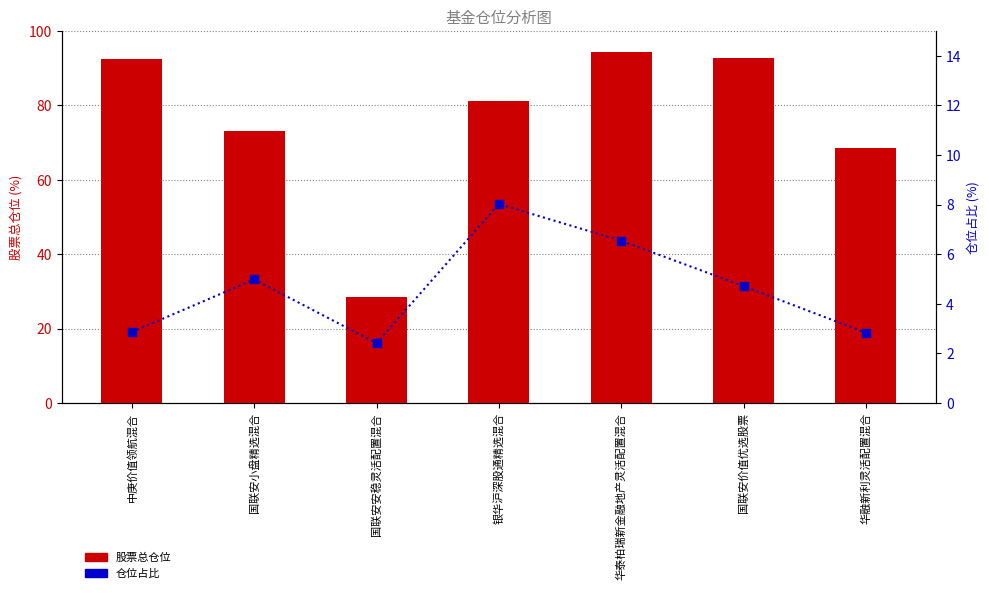

What is the total value across all series at 国联安小盘精选混合?

78.1